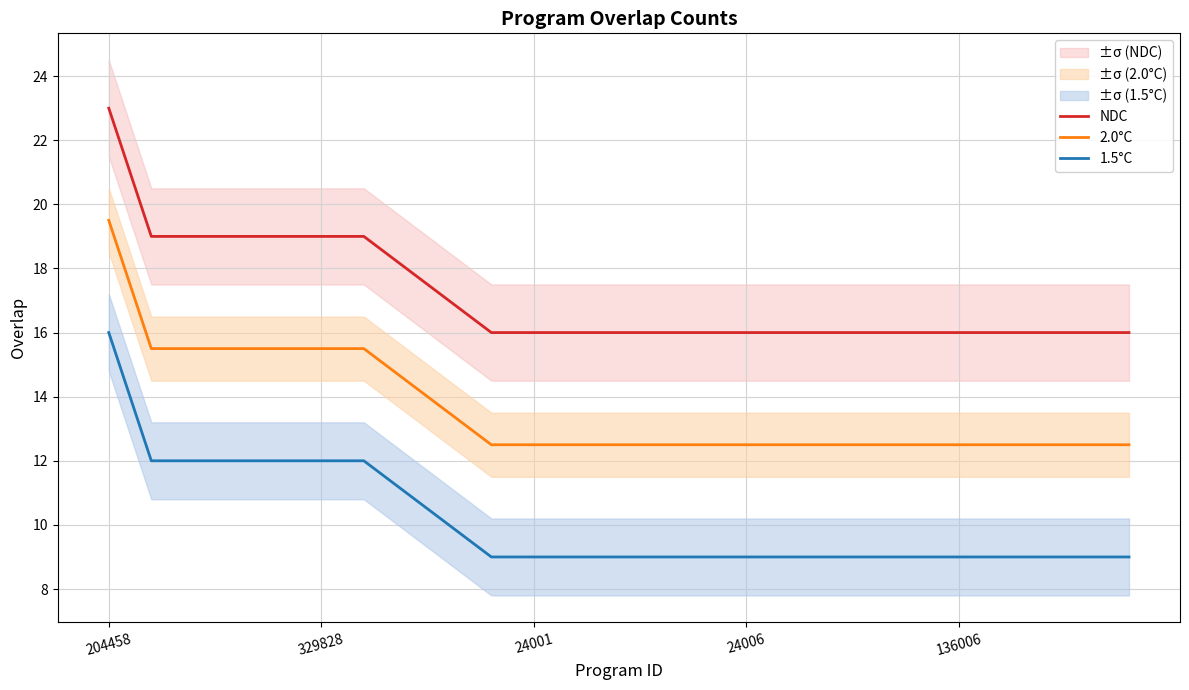

How many lines are shown in the chart?

3